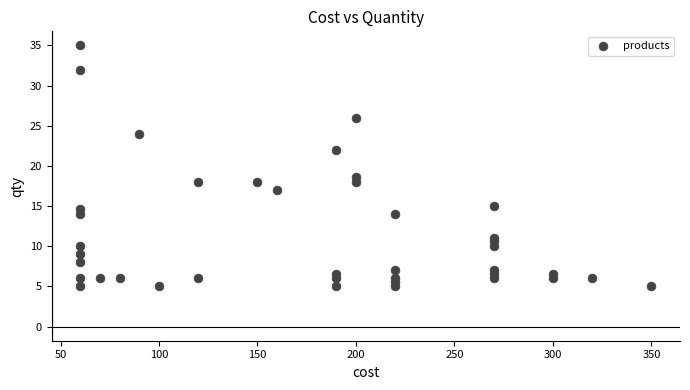

What is the range of Y values (max minus min)?

30.0